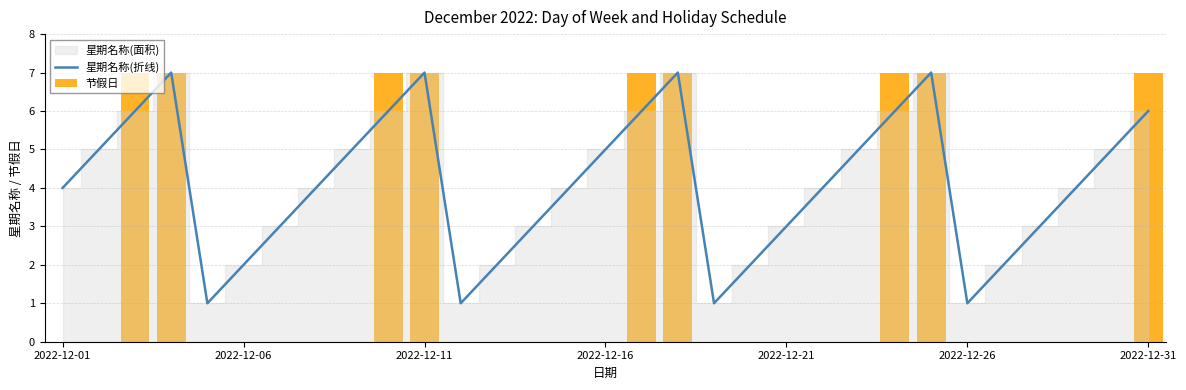

The value of 星期名称(折线) at 2022-12-01 is 2. True or false?

False